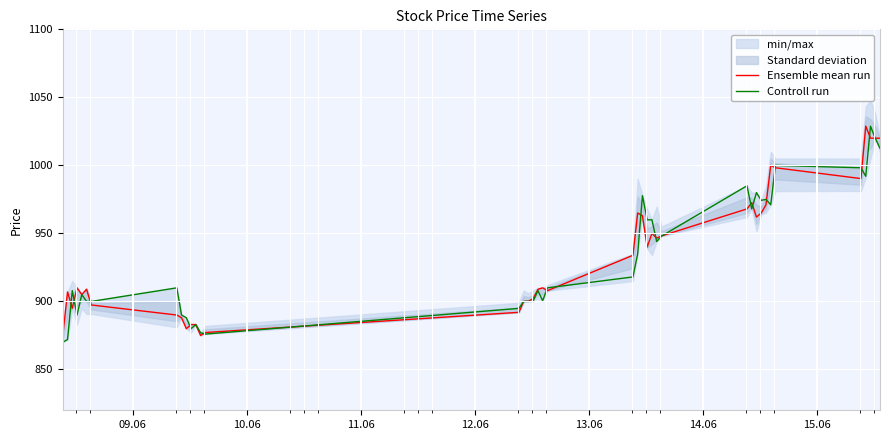

In Controll run, how many points are higher than both neighbors (excluding endpoints)?

11